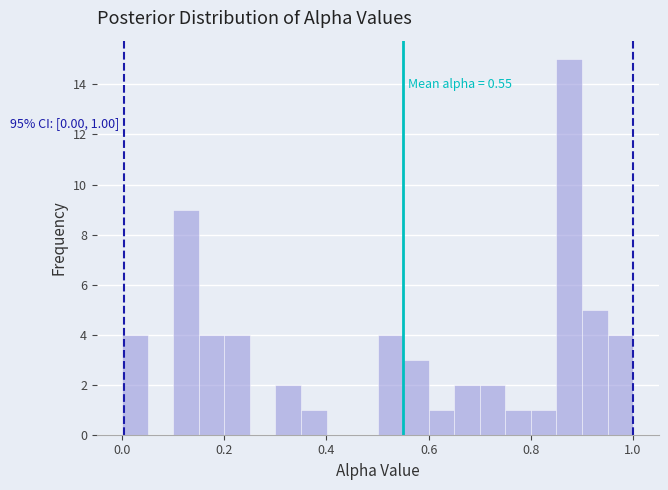

Around what value on the x-axis is the tallest bar? Give the approximate position of its centre, as read against the axis.

0.88